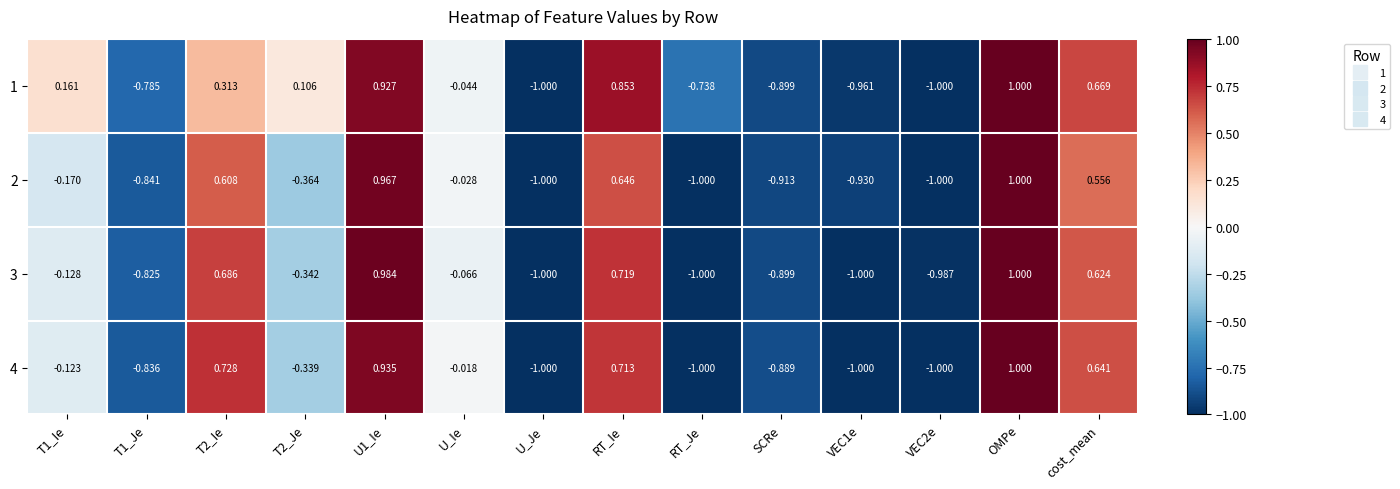

Is the value of 3 at U1_Ie greater than the value of 4 at U_Je?

Yes